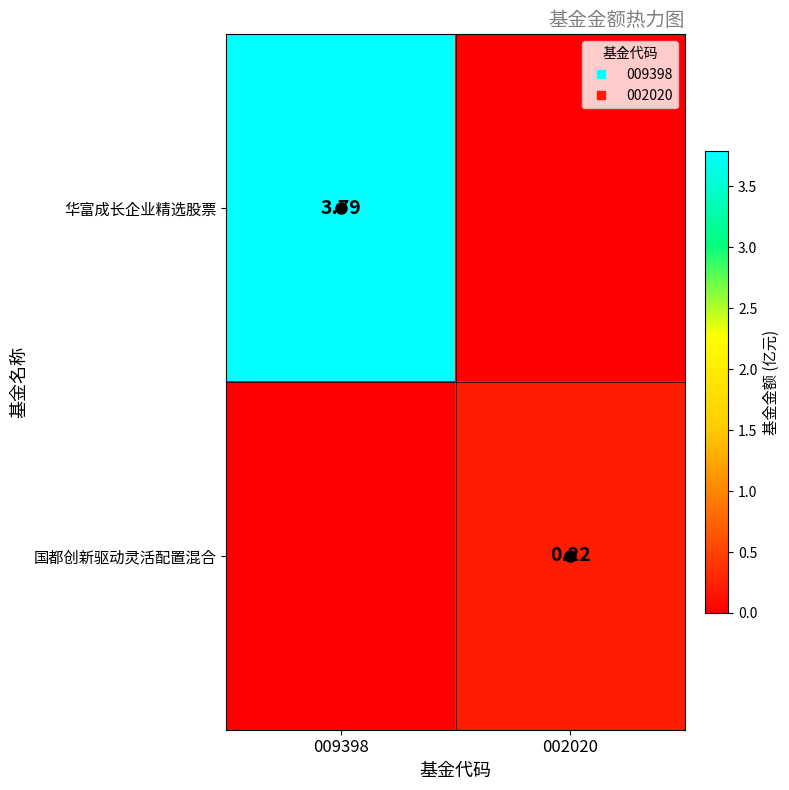

List the labels in order of 国都创新驱动灵活配置混合 value, smallest first.

009398, 002020